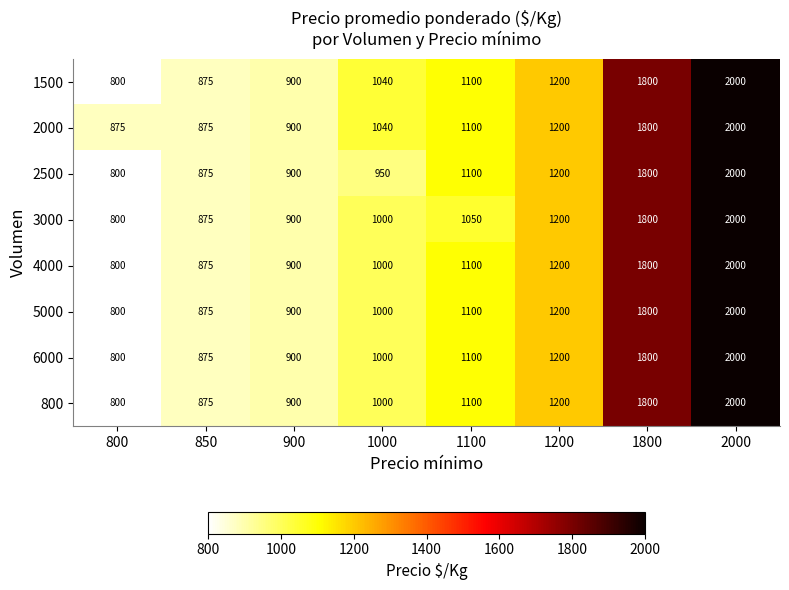

True or false: 3000 has a value of 1322 at 850.

False